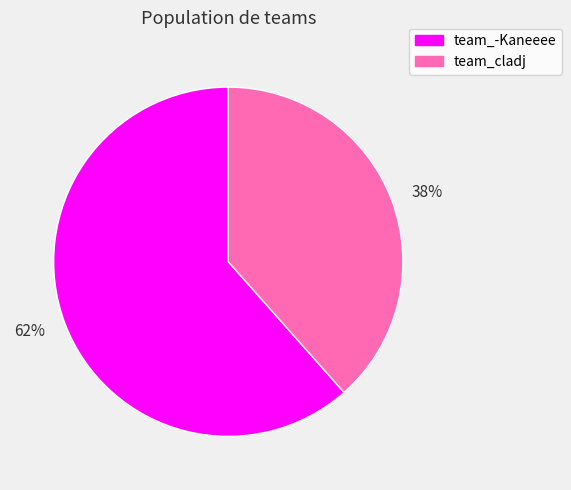

Combined, do team_-Kaneeee and team_cladj account for over 50%?

Yes